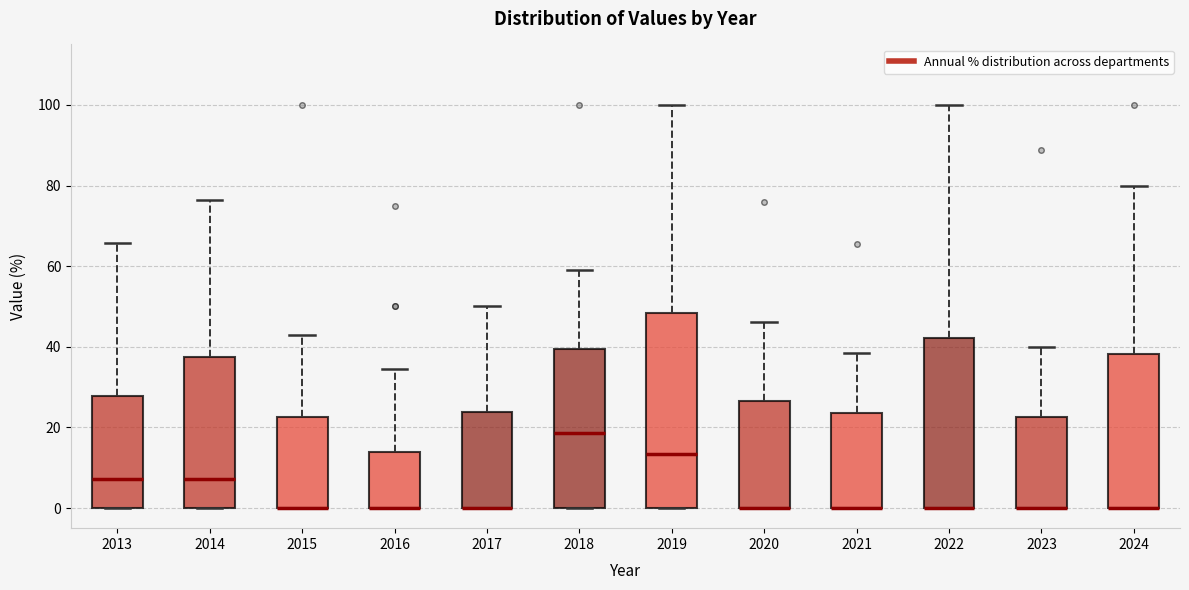

Reading left to right, read every box against the y-axis: the position of its median line, the range the box covers, and the ends of its whiskers. The values are not printed on the chart, so give them approximately, as read against the axis.

2013: median 8, box 0 to 28, whiskers 0 to 66
2014: median 8, box 0 to 38, whiskers 0 to 76
2015: median 0 (drawn on the box's lower edge), box 0 to 22, whiskers 0 to 42
2016: median 0 (drawn on the box's lower edge), box 0 to 14, whiskers 0 to 34
2017: median 0 (drawn on the box's lower edge), box 0 to 24, whiskers 0 to 50
2018: median 18, box 0 to 40, whiskers 0 to 60
2019: median 14, box 0 to 48, whiskers 0 to 100
2020: median 0 (drawn on the box's lower edge), box 0 to 26, whiskers 0 to 46
2021: median 0 (drawn on the box's lower edge), box 0 to 24, whiskers 0 to 38
2022: median 0 (drawn on the box's lower edge), box 0 to 42, whiskers 0 to 100
2023: median 0 (drawn on the box's lower edge), box 0 to 22, whiskers 0 to 40
2024: median 0 (drawn on the box's lower edge), box 0 to 38, whiskers 0 to 80